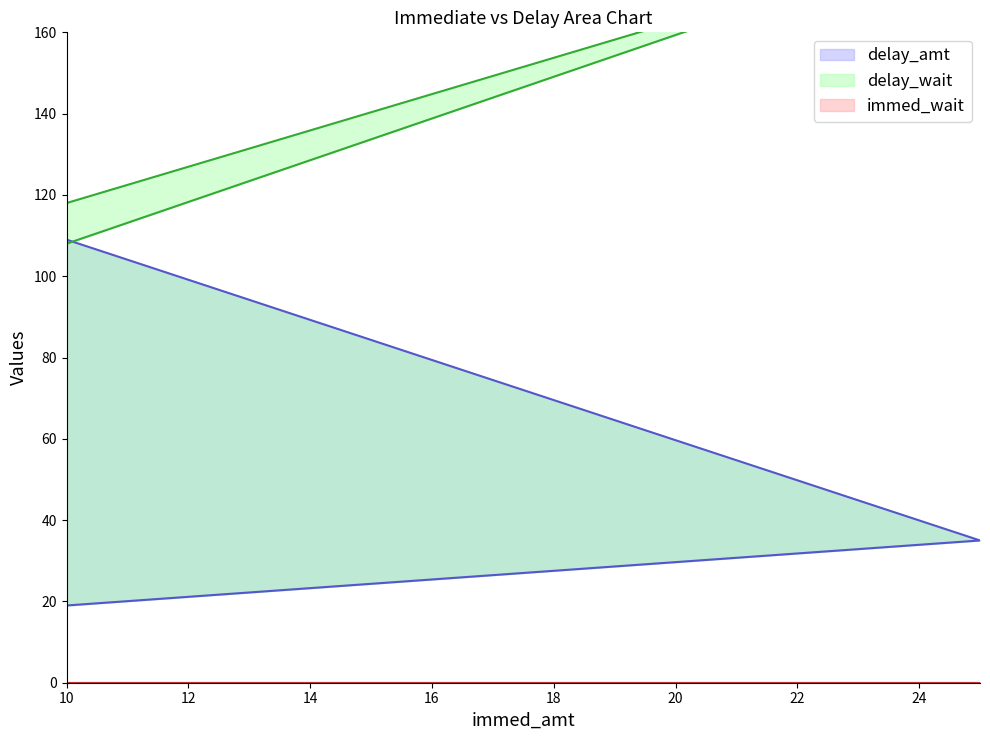

Rank the series by their maximum value, from highest to lowest.

delay_wait, delay_amt, immed_wait